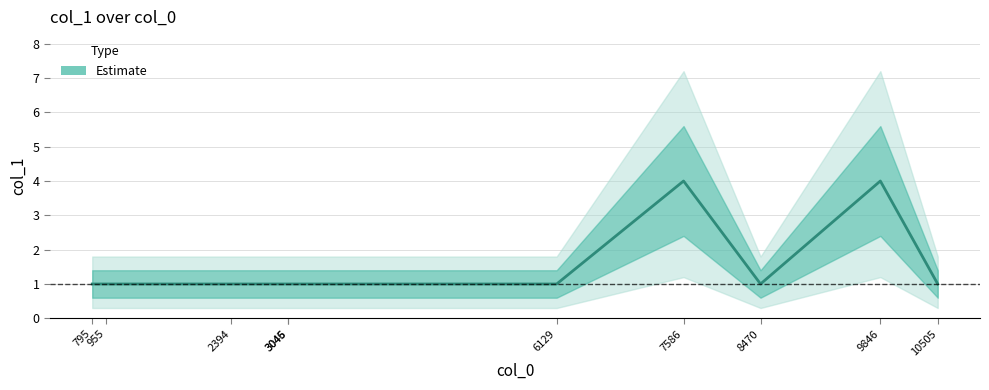

What is the maximum value shown in the chart?

4